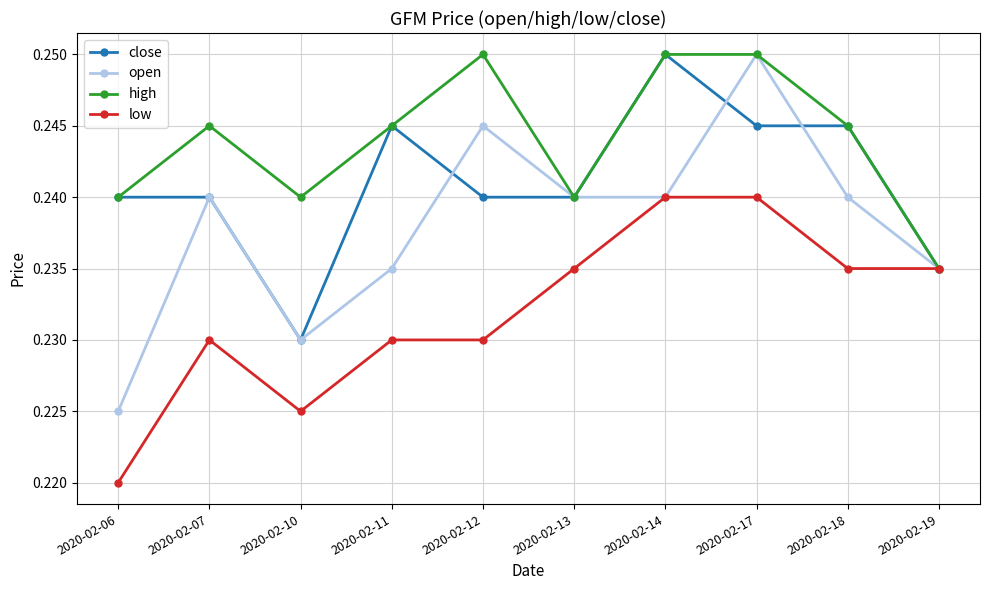

The value of close at 2020-02-11 is 0.4. True or false?

False